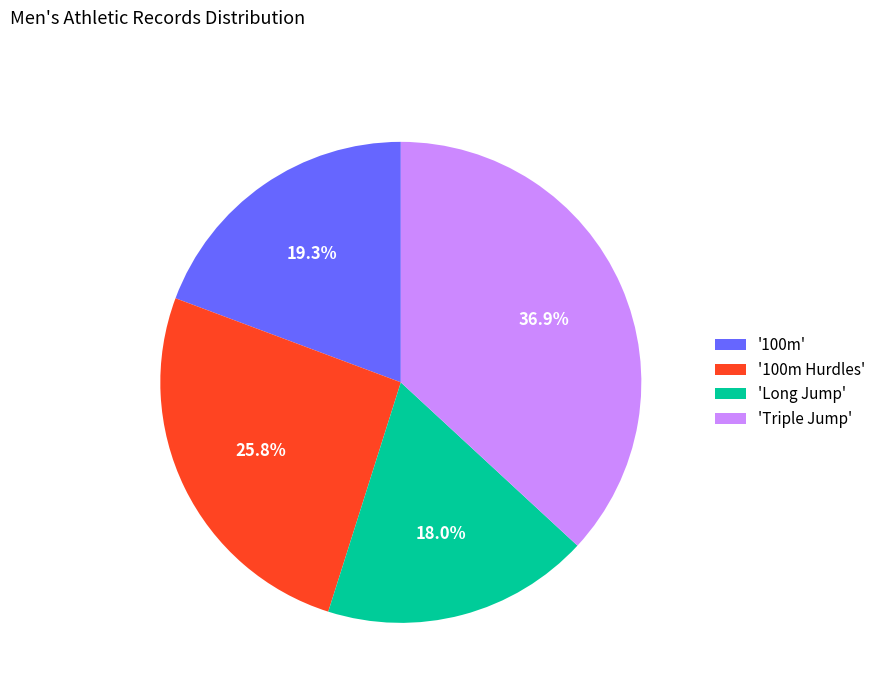

What is the smallest slice in the pie chart?

'Long Jump'